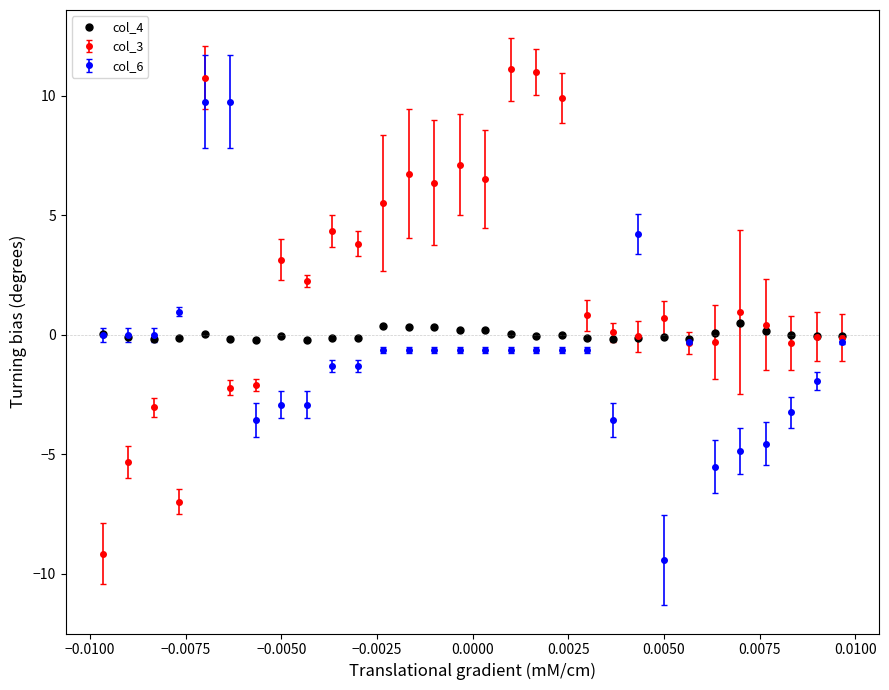

What is the maximum value shown in the chart?

11.1